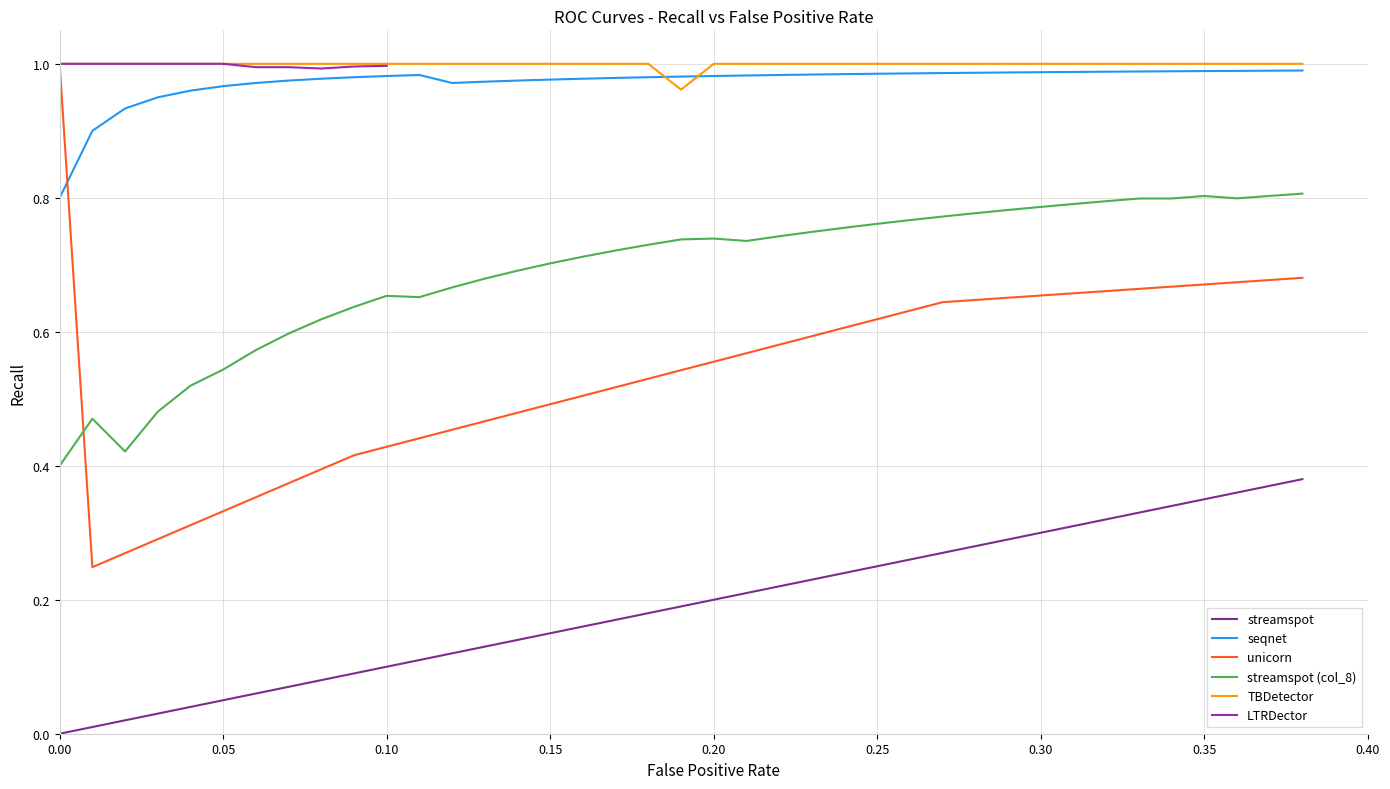

True or false: streamspot and unicorn cross at least once.

False